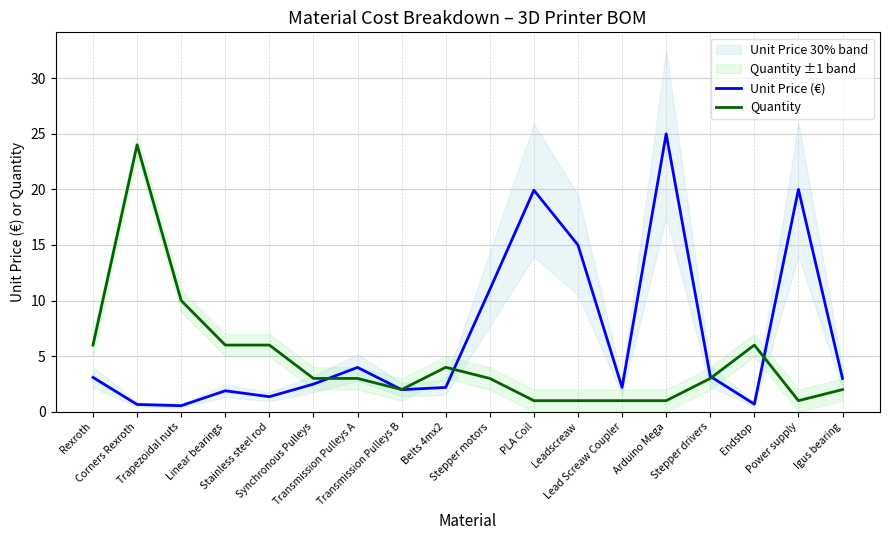

At which category does Quantity reach its first local valley?

Transmission Pulleys B